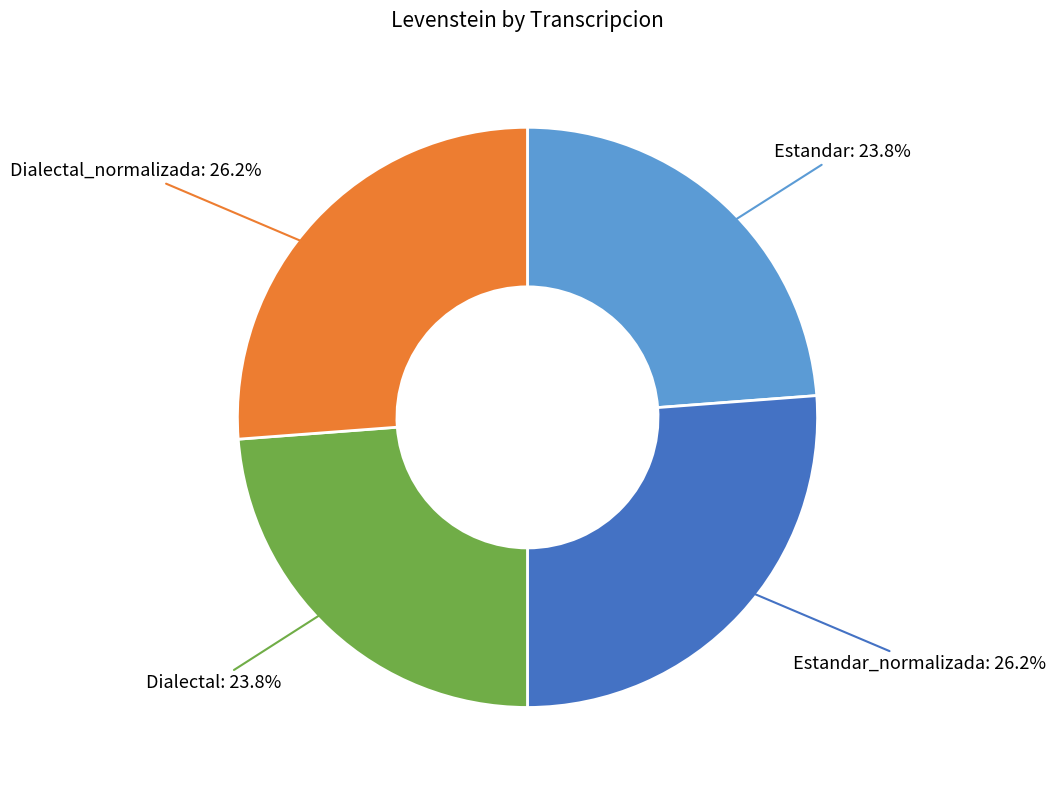

Is Dialectal: 23.8% the majority of the pie?

No